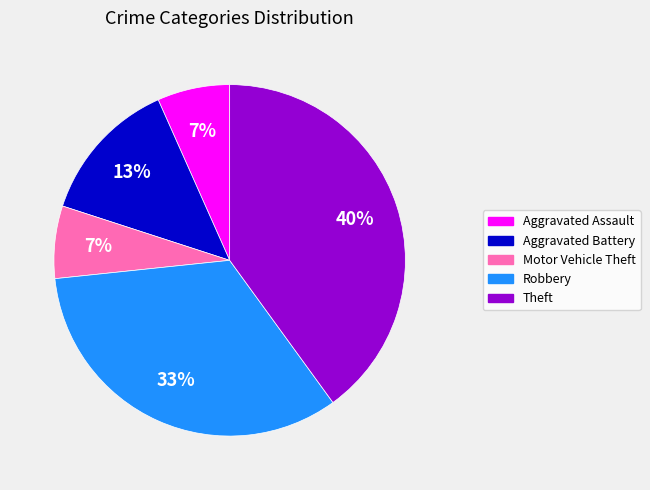

Count the number of slices in the pie.

5